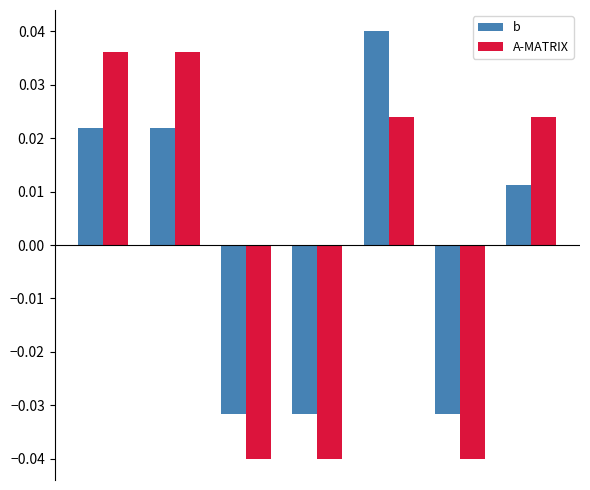

Count the A-MATRIX values in the range 0 to 1.

4